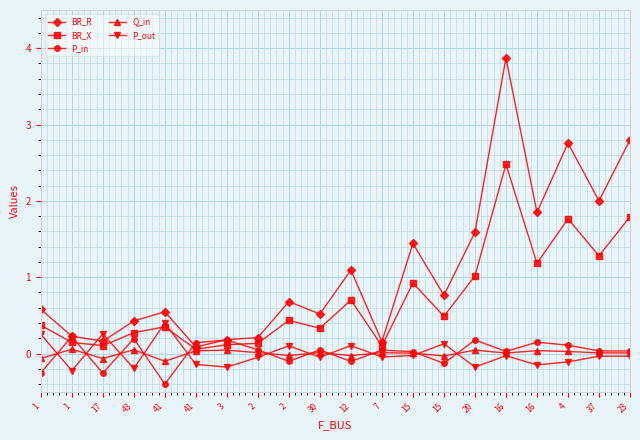

How many lines are shown in the chart?

5